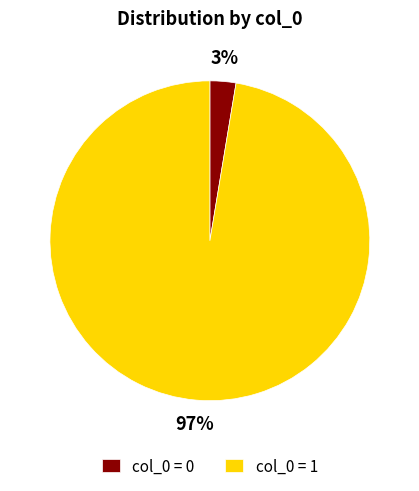

True or false: col_0 = 0 accounts for 3% of the total.

True